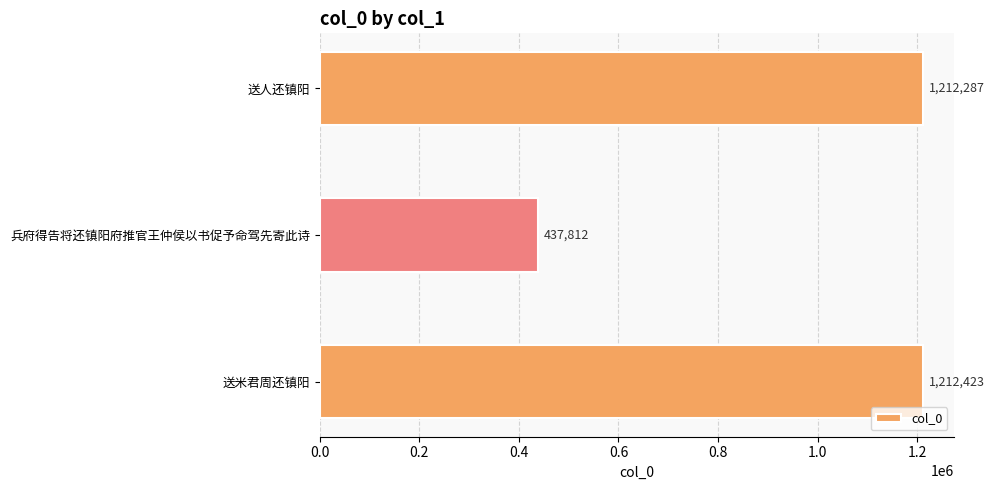

Rank the categories by value from lowest to highest.

兵府得告将还镇阳府推官王仲侯以书促予命驾先寄此诗, 送人还镇阳, 送米君周还镇阳